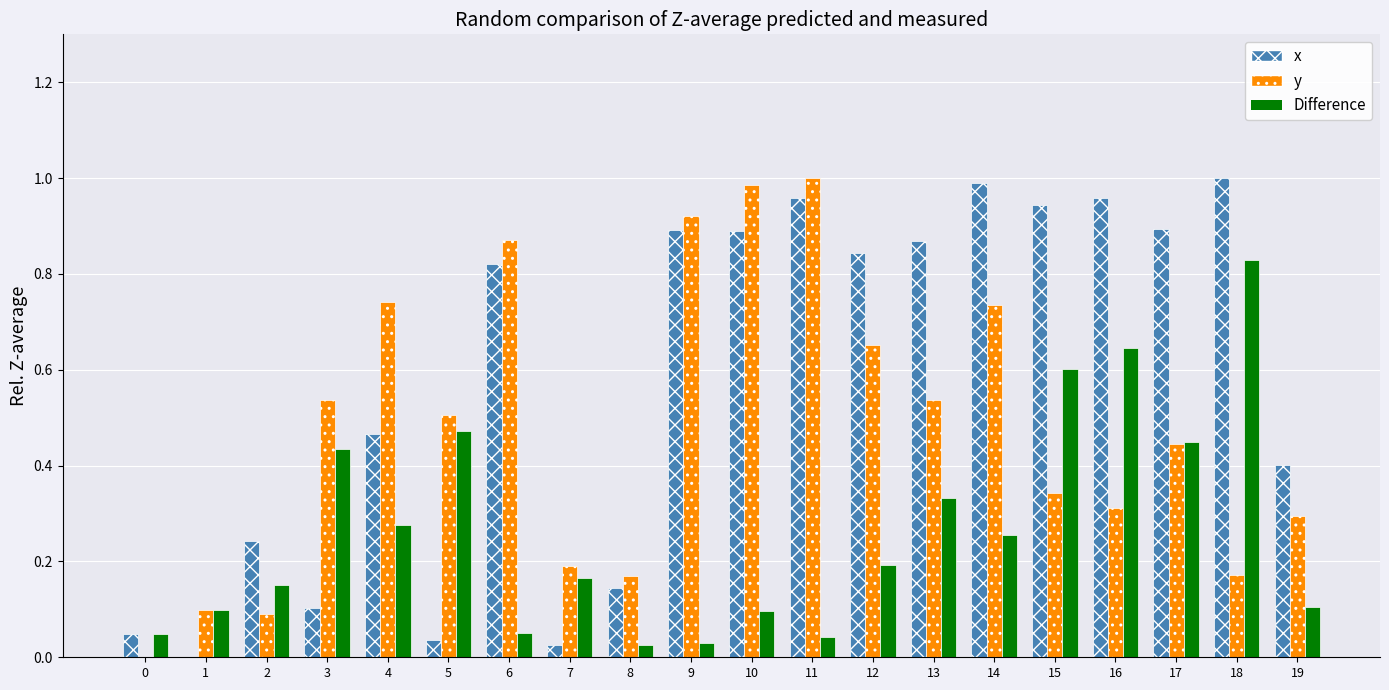

What are all the series names shown in the legend?

x, y, Difference